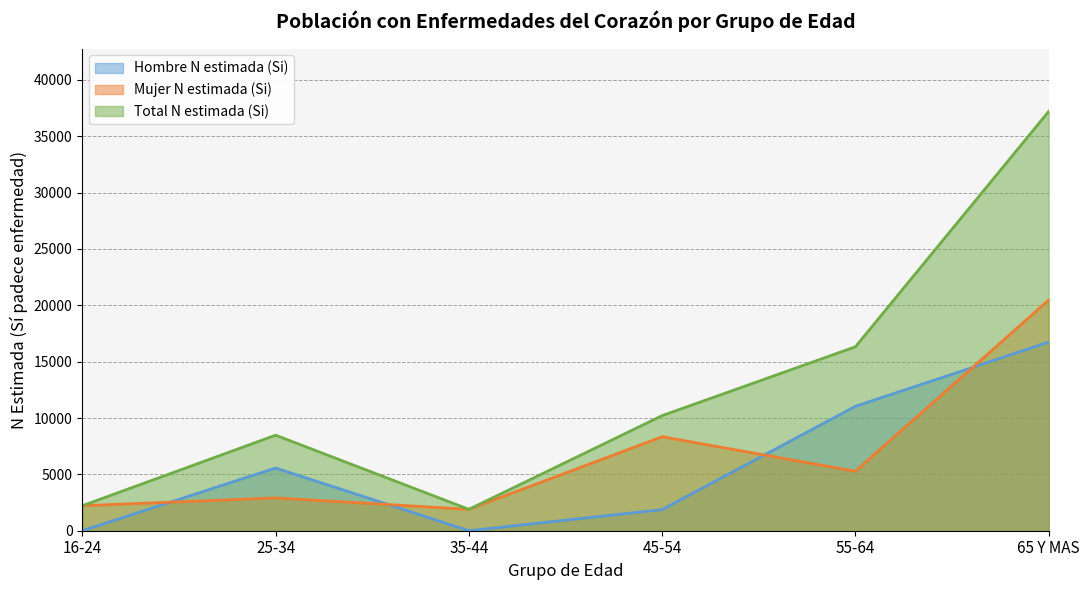

The value of Hombre N estimada (Si) at 16-24 is 0. True or false?

True